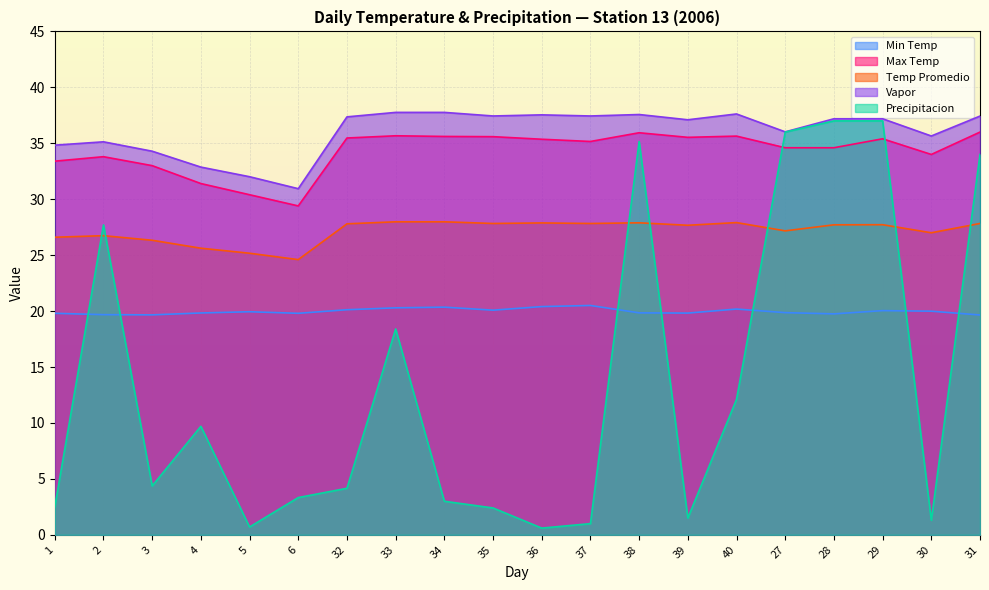

Reading left to right, list all the values displayed in this chart.

Min Temp: 19.8	19.7	19.7	19.8	19.9	19.8	20.1	20.3	20.4	20.1	20.4	20.5	19.8	19.8	20.2	19.9	19.8	20.0	20.0	19.6
Max Temp: 33.4	33.8	33.0	31.4	30.4	29.4	35.5	35.7	35.6	35.6	35.4	35.2	35.9	35.5	35.6	34.6	34.6	35.4	34.0	36.0
Temp Promedio: 26.6	26.7	26.3	25.6	25.2	24.6	27.8	28.0	28.0	27.8	27.9	27.8	27.9	27.7	27.9	27.2	27.7	27.7	27.0	27.8
Vapor: 34.8	35.1	34.3	32.9	32.0	30.9	37.4	37.8	37.8	37.4	37.5	37.4	37.6	37.1	37.6	36.0	37.2	37.2	35.6	37.4
Precipitacion: 2.5	27.7	4.4	9.7	0.7	3.3	4.2	18.4	3.0	2.4	0.6	1.0	35.2	1.5	12.1	36.0	37.0	37.0	1.3	34.0